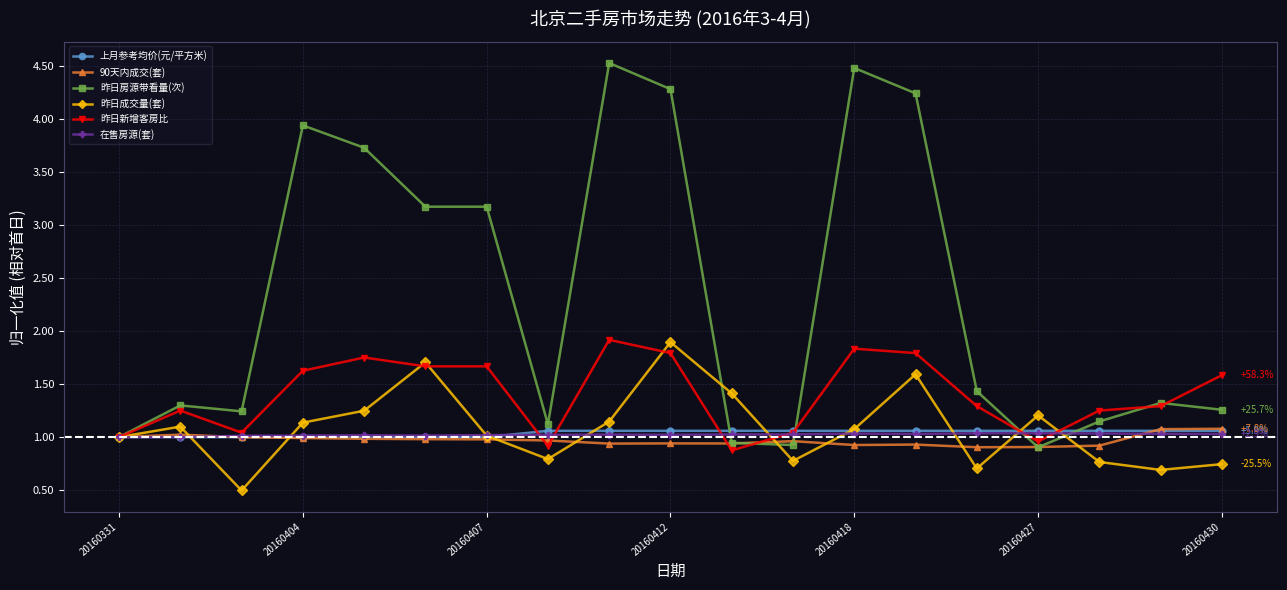

What is the greatest value displayed?

4.5